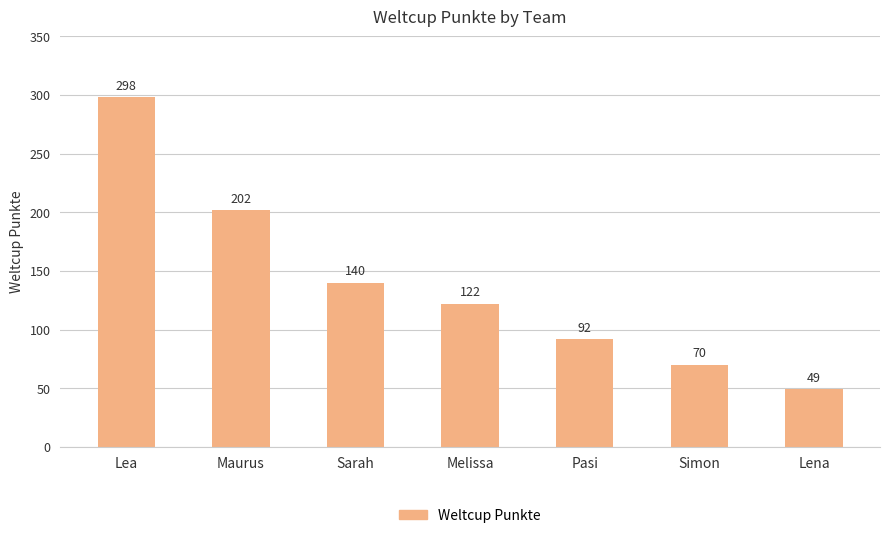

What is the label of the 2nd bar from the right?

Simon